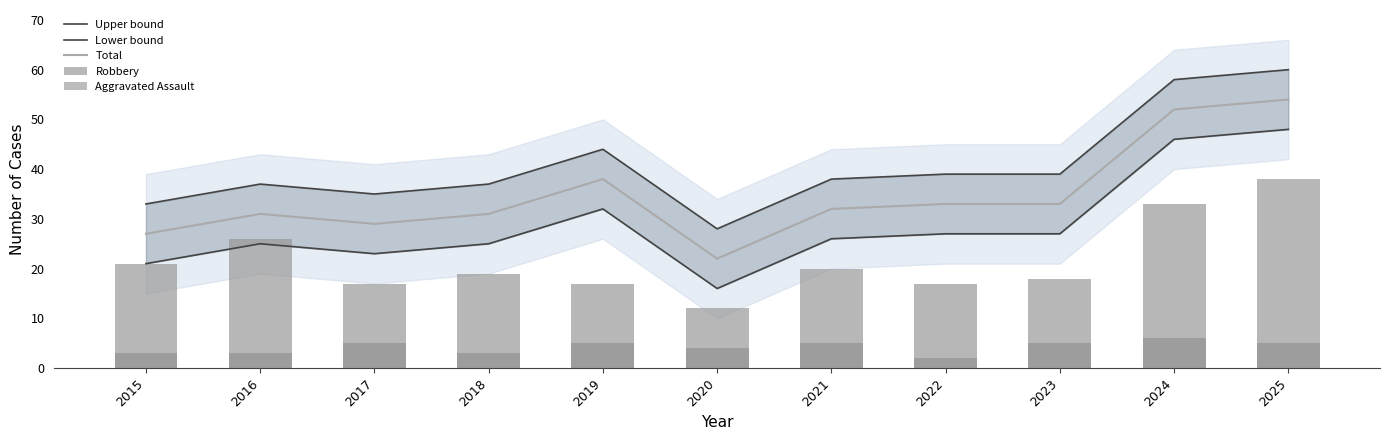

Which category has the highest value in the Total series?

2025